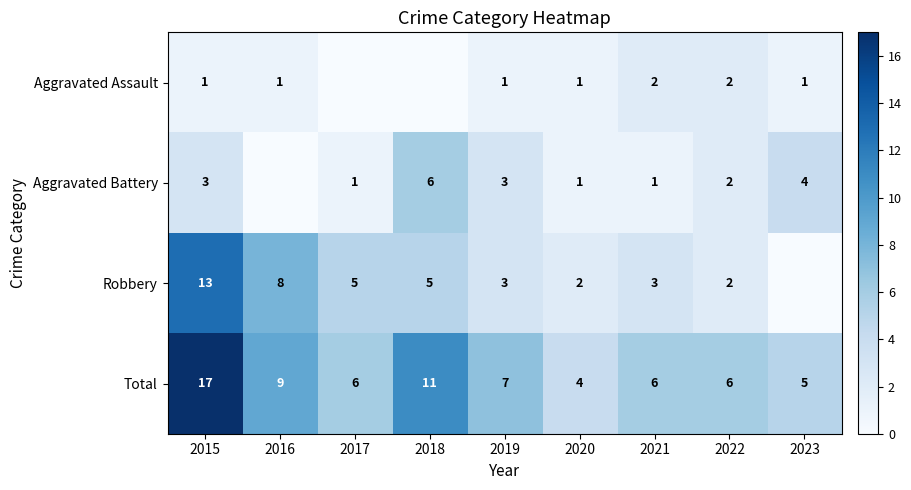

How many data points does each series have?

9